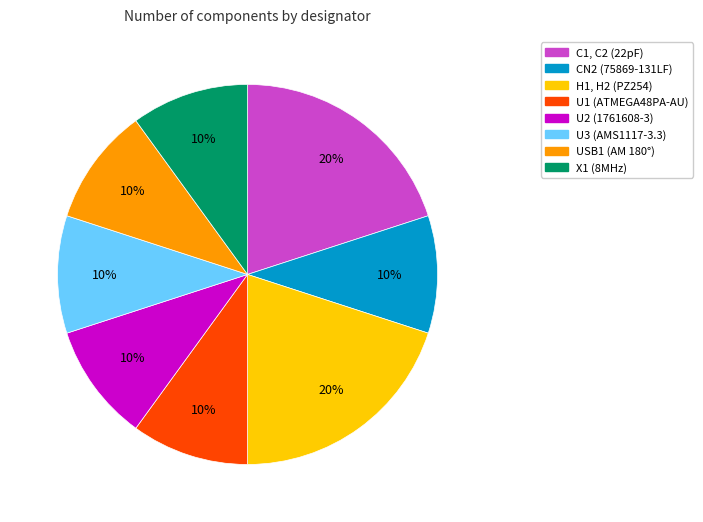

The C1, C2 (22pF) slice represents 30% of the pie. True or false?

False